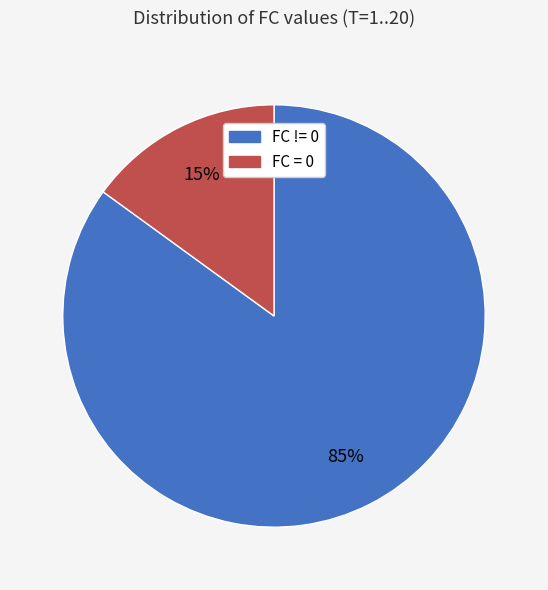

Count the number of slices in the pie.

2